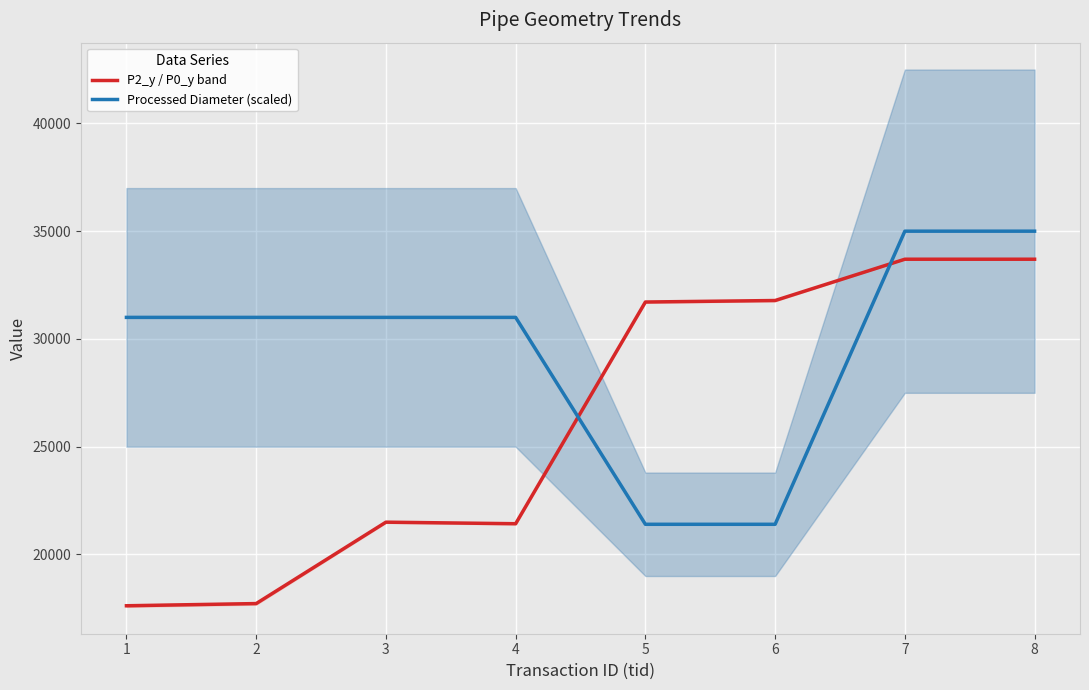

Reading left to right, list all the values displayed in this chart.

P2_y / P0_y band: 1=17619.9	2=17721.5	3=21498.3	4=21426.4	5=31713.1	6=31782.7	7=33698.8	8=33698.8
Processed Diameter (scaled): 1=31000.0	2=31000.0	3=31000.0	4=31000.0	5=21400.0	6=21400.0	7=35000.0	8=35000.0